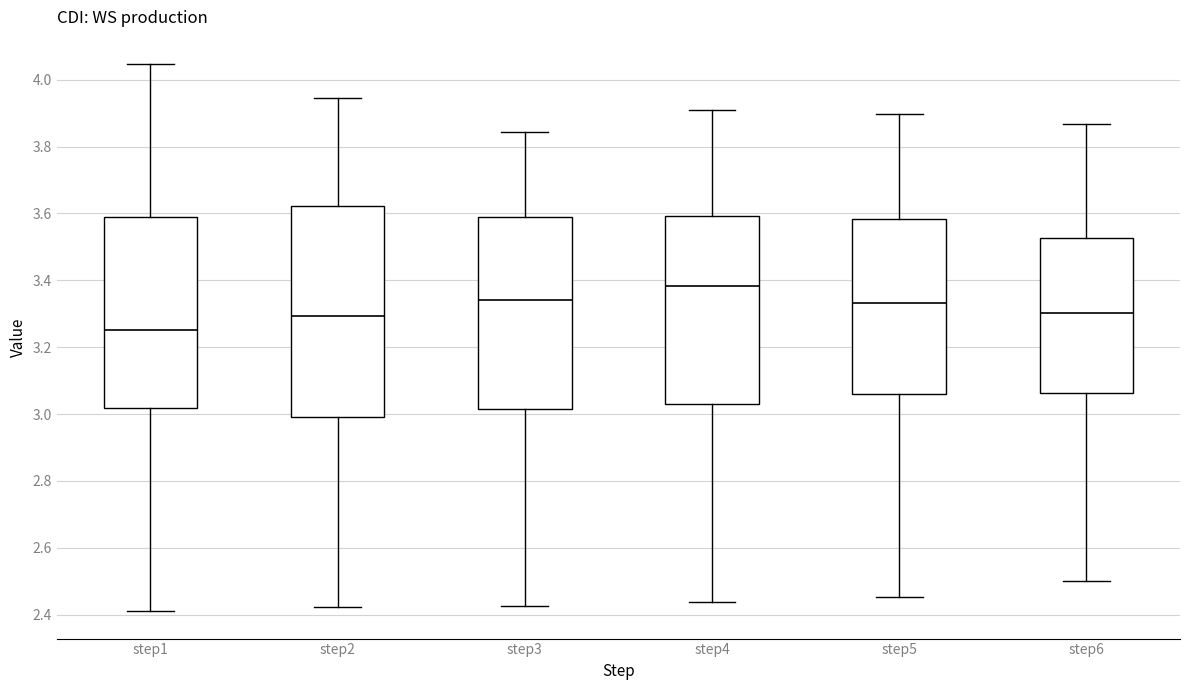

Reading left to right, read every box against the y-axis: the position of its median line, the range the box covers, and the ends of its whiskers. The values are not printed on the chart, so give them approximately, as read against the axis.

step1: median 3.26, box 3.02 to 3.58, whiskers 2.42 to 4.04
step2: median 3.30, box 3.00 to 3.62, whiskers 2.42 to 3.94
step3: median 3.34, box 3.02 to 3.58, whiskers 2.42 to 3.84
step4: median 3.38, box 3.04 to 3.60, whiskers 2.44 to 3.90
step5: median 3.34, box 3.06 to 3.58, whiskers 2.46 to 3.90
step6: median 3.30, box 3.06 to 3.52, whiskers 2.50 to 3.86